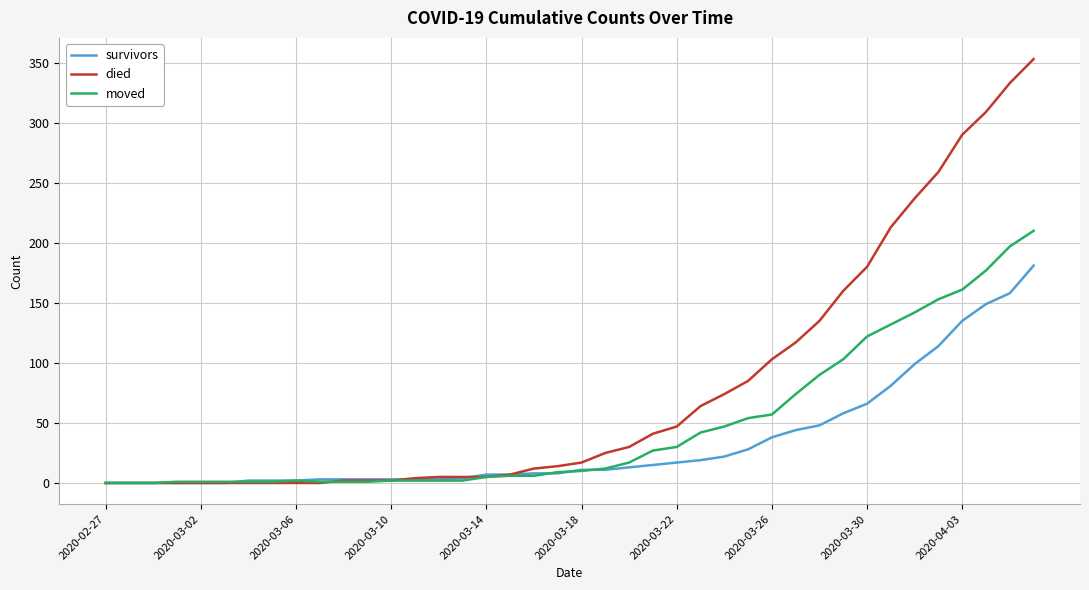

Which series has the largest range (max minus min)?

died